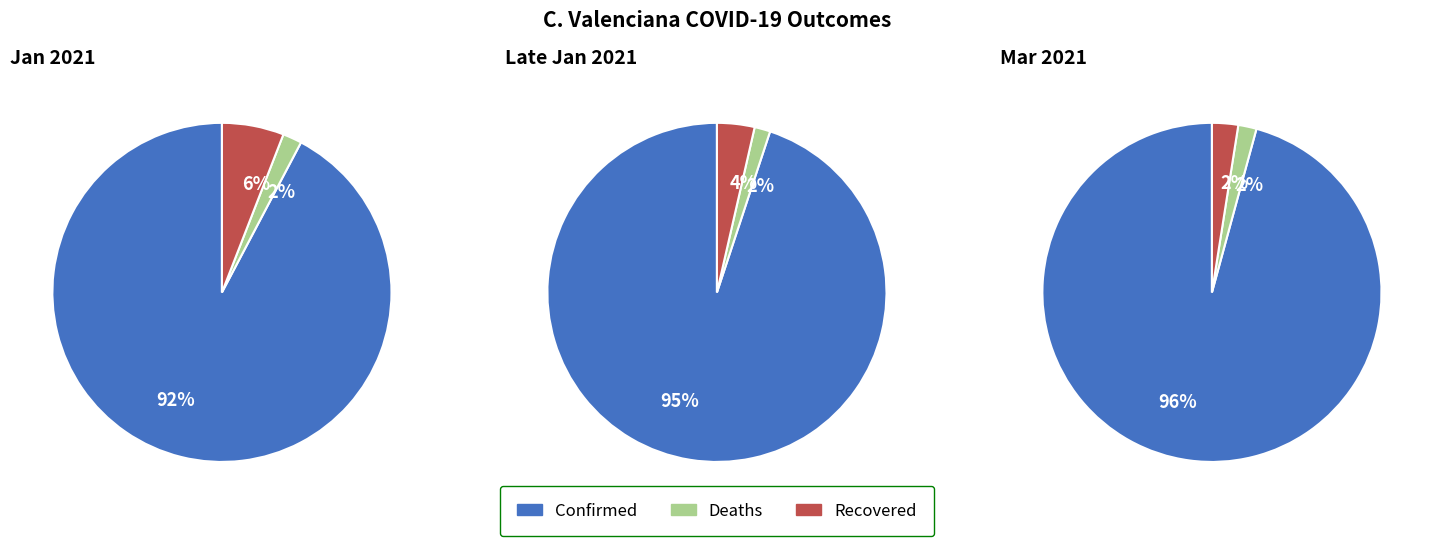

Which series has the largest range (max minus min)?

Confirmed